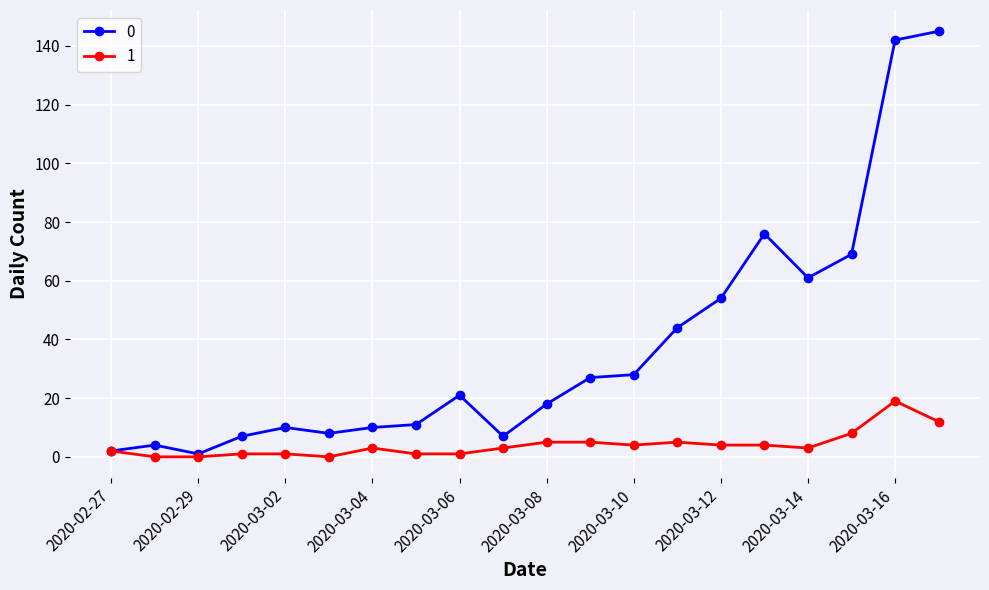

At how many categories does at least one series exceed 56?

5